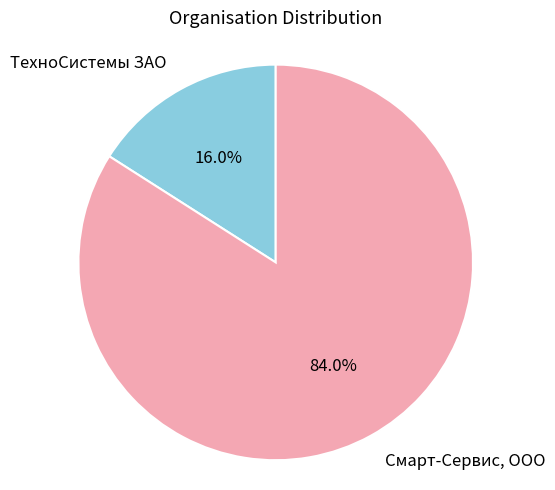

Is there any slice that represents more than half of the pie?

Yes